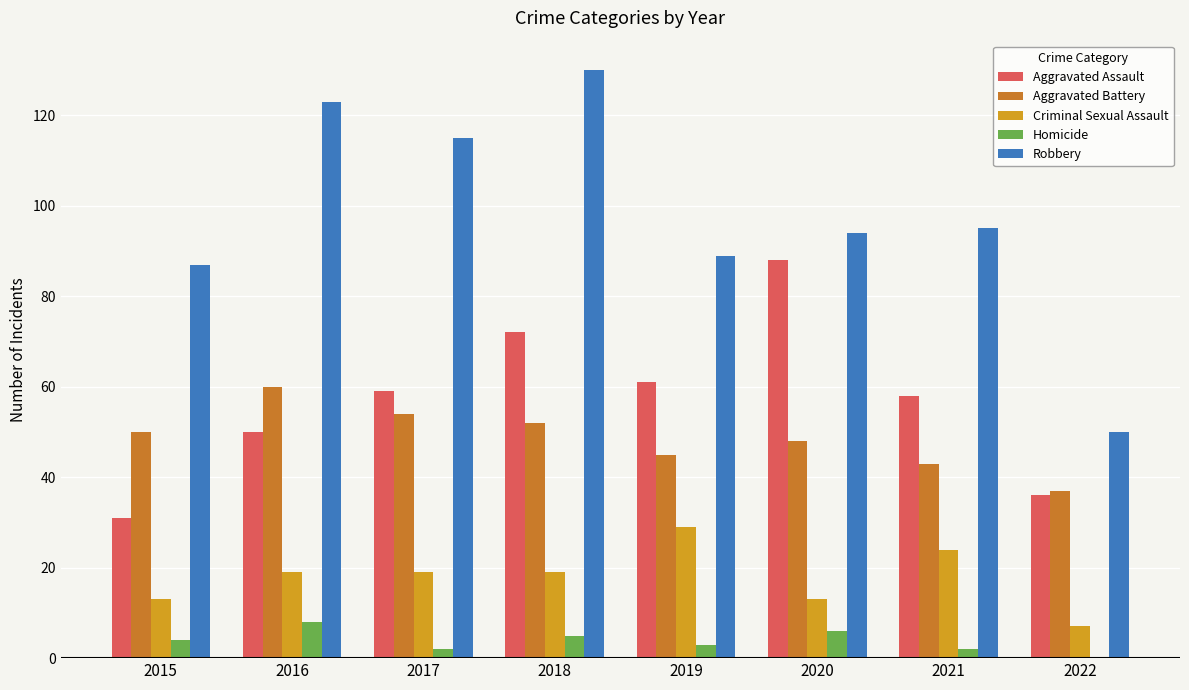

At which label does Robbery reach its peak?

2018